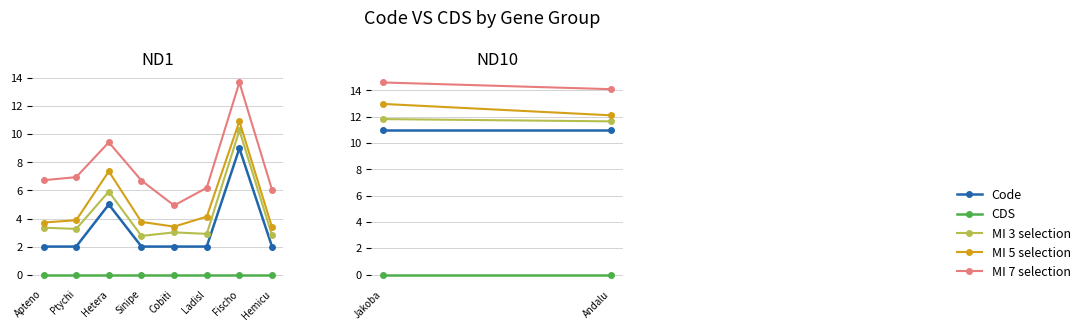

Rank the series at Ptychi from highest to lowest value.

MI 7 selection, MI 5 selection, MI 3 selection, Code, CDS